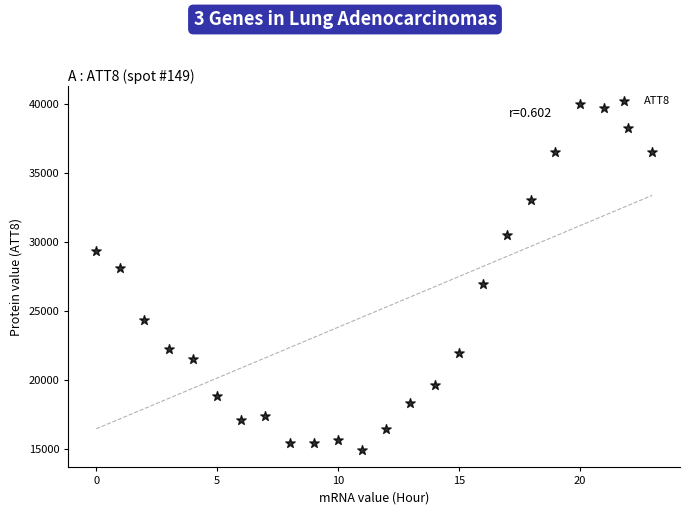

What is the range of Y values (max minus min)?

25100